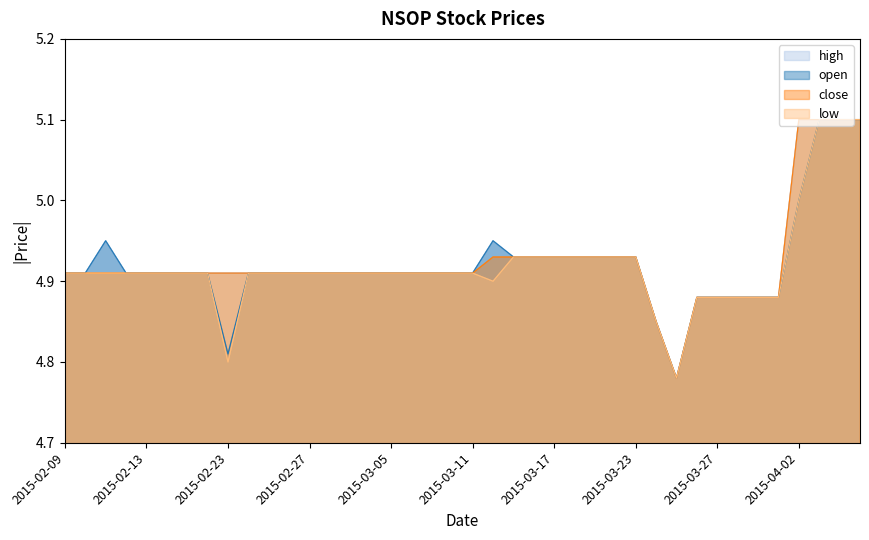

Reading left to right, what are all the values shown in this chart?

open: 2015-02-09=4.9	2015-02-10=4.9	2015-02-11=5.0	2015-02-12=4.9	2015-02-13=4.9	2015-02-16=4.9	2015-02-17=4.9	2015-02-18=4.9	2015-02-23=4.8	2015-02-24=4.9	2015-02-25=4.9	2015-02-26=4.9	2015-02-27=4.9	2015-03-02=4.9	2015-03-03=4.9	2015-03-04=4.9	2015-03-05=4.9	2015-03-06=4.9	2015-03-09=4.9	2015-03-10=4.9	2015-03-11=4.9	2015-03-12=5.0	2015-03-13=4.9	2015-03-16=4.9	2015-03-17=4.9	2015-03-18=4.9	2015-03-19=4.9	2015-03-20=4.9	2015-03-23=4.9	2015-03-24=4.8	2015-03-25=4.8	2015-03-26=4.9	2015-03-27=4.9	2015-03-30=4.9	2015-03-31=4.9	2015-04-01=4.9	2015-04-02=5.0	2015-04-03=5.1	2015-04-06=5.1	2015-04-07=5.1
high: 2015-02-09=4.9	2015-02-10=4.9	2015-02-11=5.0	2015-02-12=4.9	2015-02-13=4.9	2015-02-16=4.9	2015-02-17=4.9	2015-02-18=4.9	2015-02-23=4.9	2015-02-24=4.9	2015-02-25=4.9	2015-02-26=4.9	2015-02-27=4.9	2015-03-02=4.9	2015-03-03=4.9	2015-03-04=4.9	2015-03-05=4.9	2015-03-06=4.9	2015-03-09=4.9	2015-03-10=4.9	2015-03-11=4.9	2015-03-12=5.0	2015-03-13=4.9	2015-03-16=4.9	2015-03-17=4.9	2015-03-18=4.9	2015-03-19=4.9	2015-03-20=4.9	2015-03-23=4.9	2015-03-24=4.8	2015-03-25=4.8	2015-03-26=4.9	2015-03-27=4.9	2015-03-30=4.9	2015-03-31=4.9	2015-04-01=4.9	2015-04-02=5.1	2015-04-03=5.1	2015-04-06=5.1	2015-04-07=5.1
low: 2015-02-09=4.9	2015-02-10=4.9	2015-02-11=4.9	2015-02-12=4.9	2015-02-13=4.9	2015-02-16=4.9	2015-02-17=4.9	2015-02-18=4.9	2015-02-23=4.8	2015-02-24=4.9	2015-02-25=4.9	2015-02-26=4.9	2015-02-27=4.9	2015-03-02=4.9	2015-03-03=4.9	2015-03-04=4.9	2015-03-05=4.9	2015-03-06=4.9	2015-03-09=4.9	2015-03-10=4.9	2015-03-11=4.9	2015-03-12=4.9	2015-03-13=4.9	2015-03-16=4.9	2015-03-17=4.9	2015-03-18=4.9	2015-03-19=4.9	2015-03-20=4.9	2015-03-23=4.9	2015-03-24=4.8	2015-03-25=4.8	2015-03-26=4.9	2015-03-27=4.9	2015-03-30=4.9	2015-03-31=4.9	2015-04-01=4.9	2015-04-02=5.0	2015-04-03=5.1	2015-04-06=5.1	2015-04-07=5.1
close: 2015-02-09=4.9	2015-02-10=4.9	2015-02-11=4.9	2015-02-12=4.9	2015-02-13=4.9	2015-02-16=4.9	2015-02-17=4.9	2015-02-18=4.9	2015-02-23=4.9	2015-02-24=4.9	2015-02-25=4.9	2015-02-26=4.9	2015-02-27=4.9	2015-03-02=4.9	2015-03-03=4.9	2015-03-04=4.9	2015-03-05=4.9	2015-03-06=4.9	2015-03-09=4.9	2015-03-10=4.9	2015-03-11=4.9	2015-03-12=4.9	2015-03-13=4.9	2015-03-16=4.9	2015-03-17=4.9	2015-03-18=4.9	2015-03-19=4.9	2015-03-20=4.9	2015-03-23=4.9	2015-03-24=4.8	2015-03-25=4.8	2015-03-26=4.9	2015-03-27=4.9	2015-03-30=4.9	2015-03-31=4.9	2015-04-01=4.9	2015-04-02=5.1	2015-04-03=5.1	2015-04-06=5.1	2015-04-07=5.1